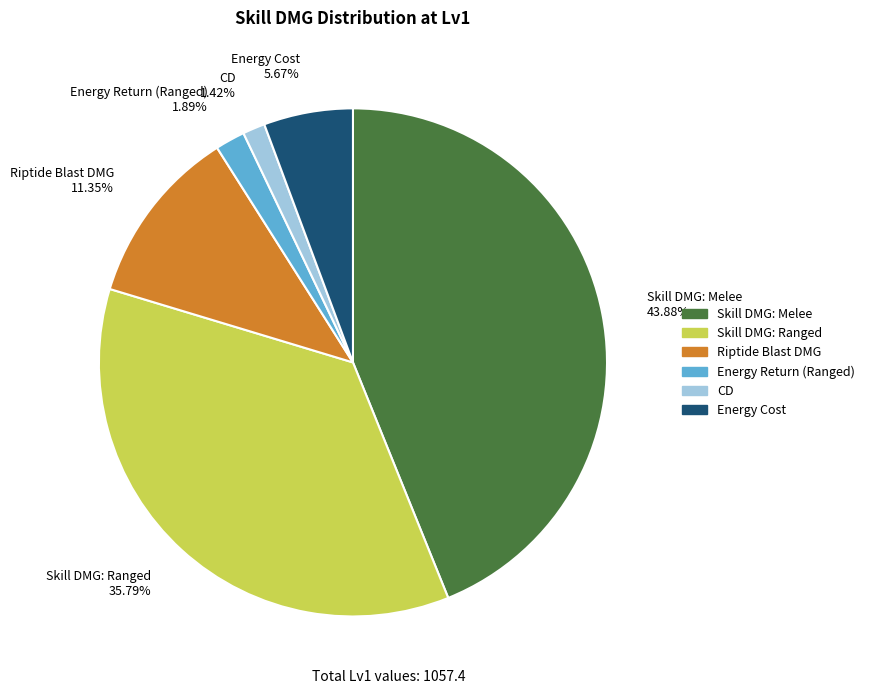

Count the number of slices in the pie.

6